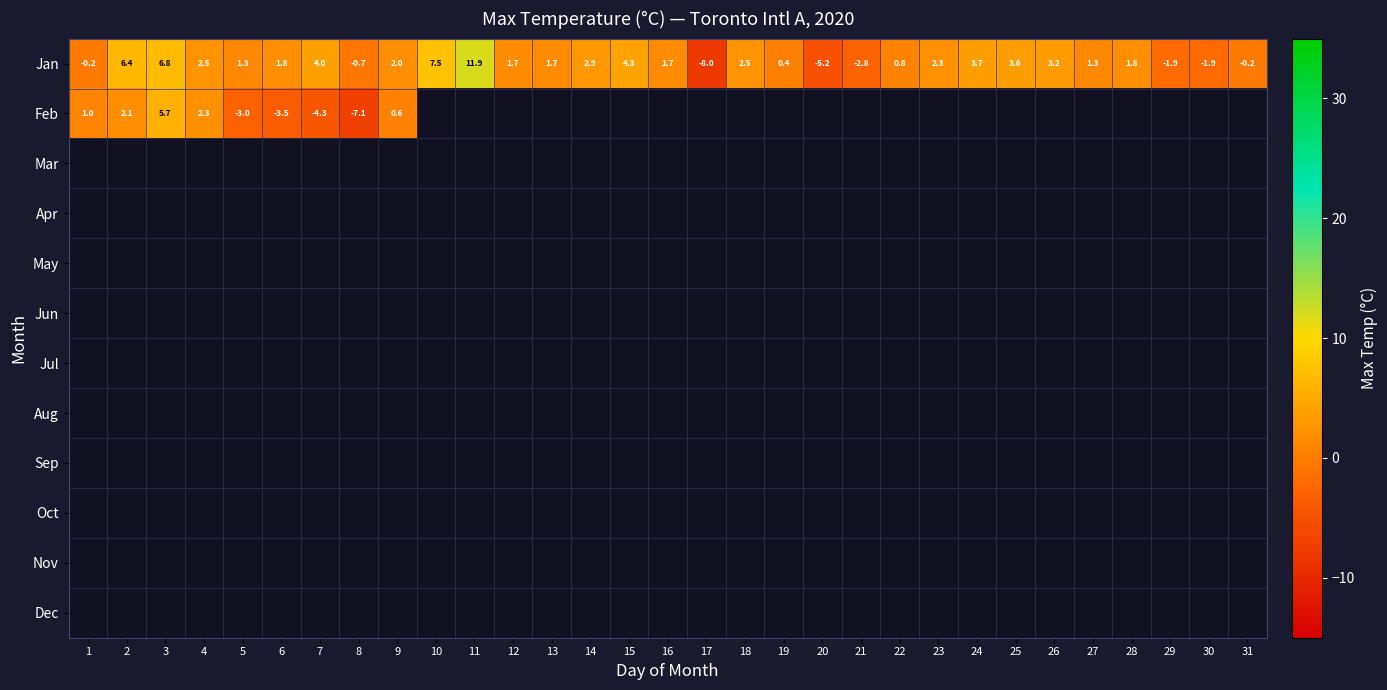

Which category has the highest value across all series?

11